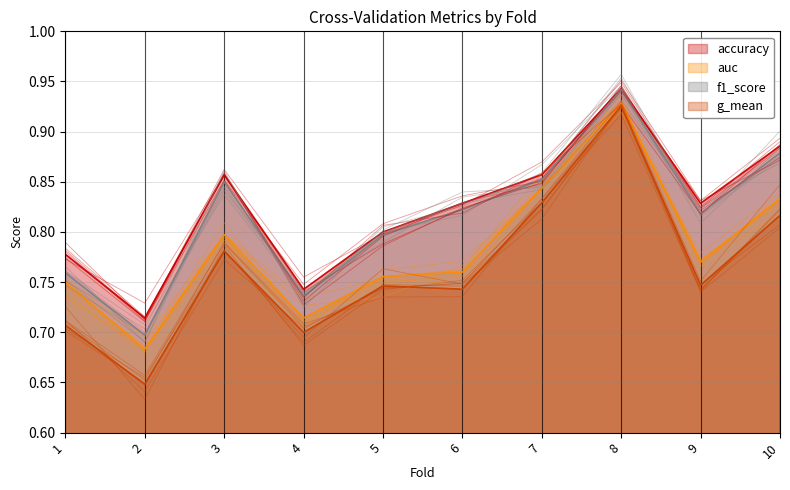

Between 5 and 7, which is larger?

7